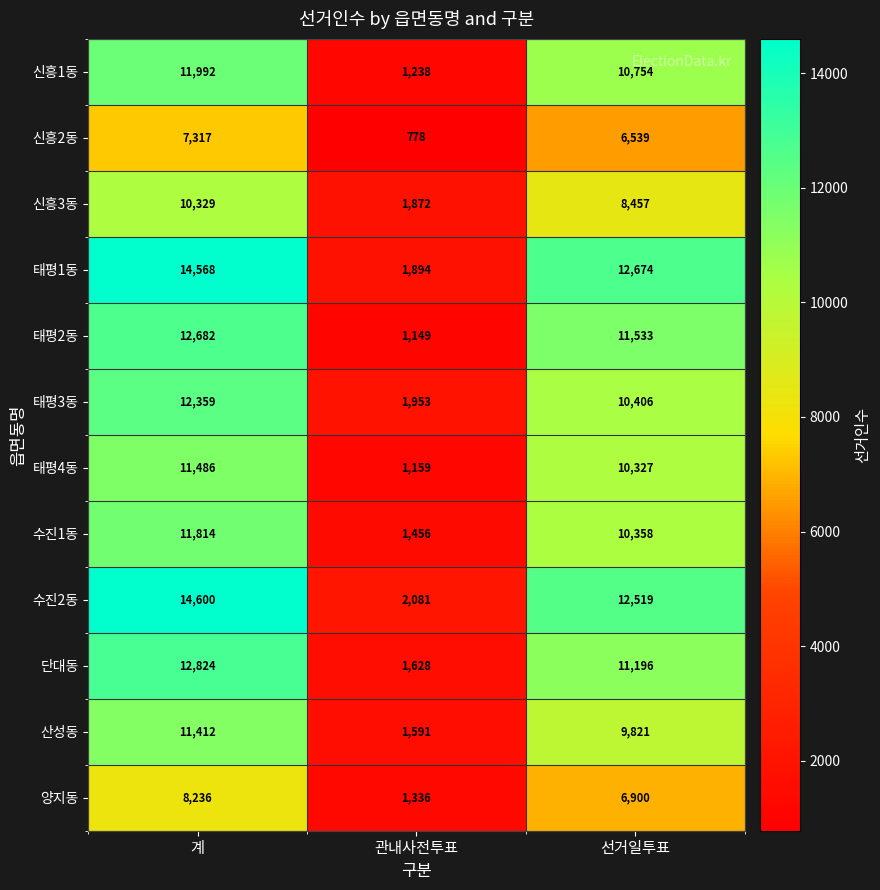

Rank the series at 선거일투표 from lowest to highest value.

신흥2동, 양지동, 신흥3동, 산성동, 태평4동, 수진1동, 태평3동, 신흥1동, 단대동, 태평2동, 수진2동, 태평1동